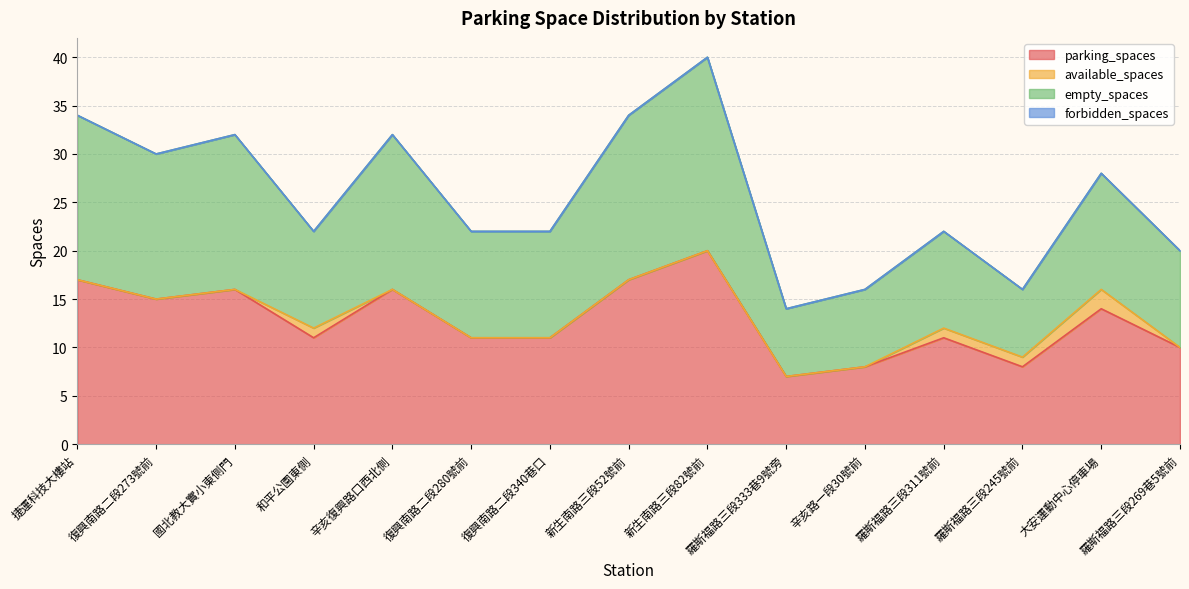

True or false: parking_spaces has a value of 17 at 新生南路三段52號前.

True